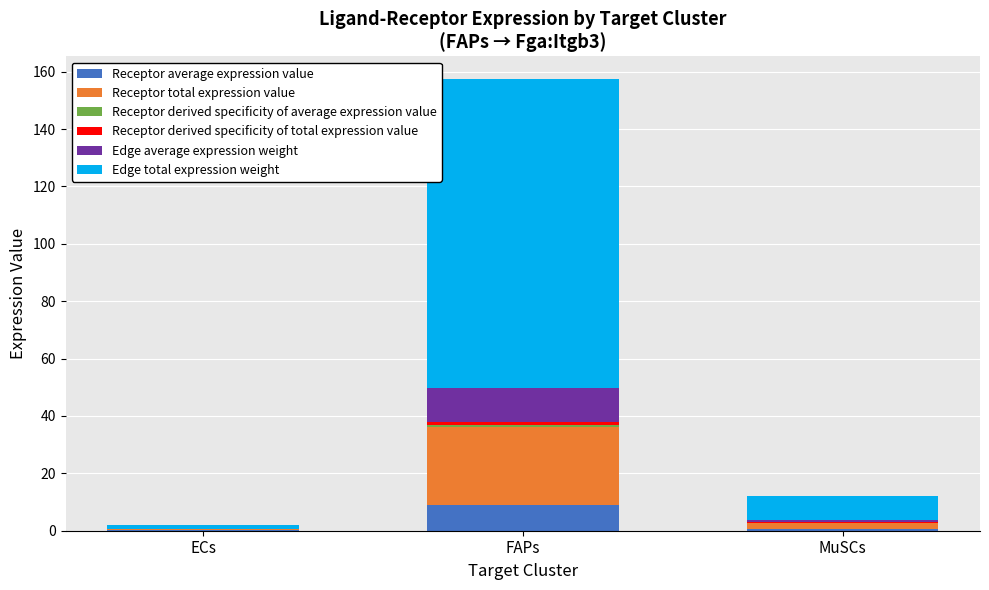

At which category is the sum across all series the highest?

FAPs